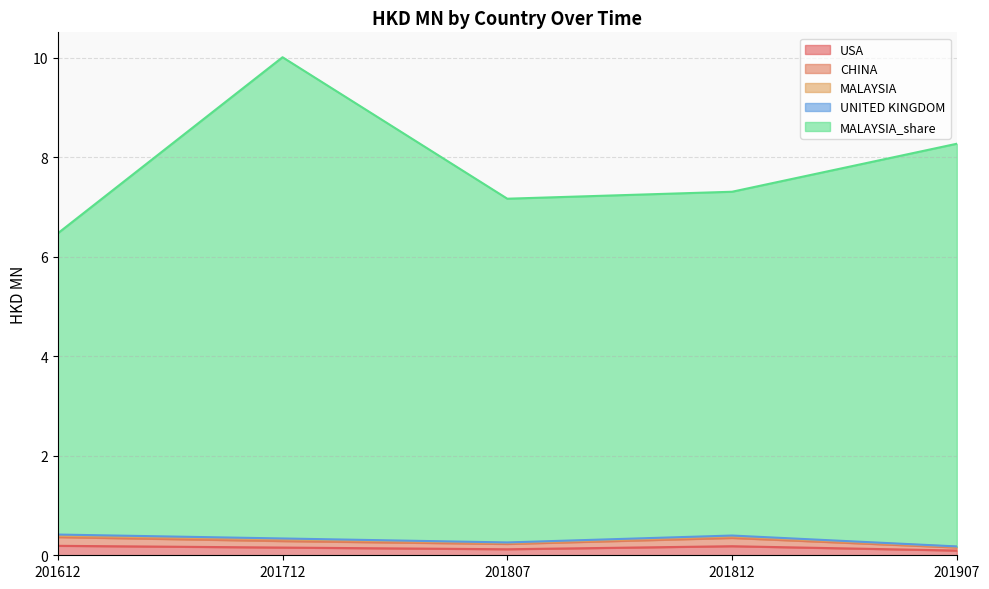

What is the difference between the second highest and second lowest values in the CHINA series?

0.1